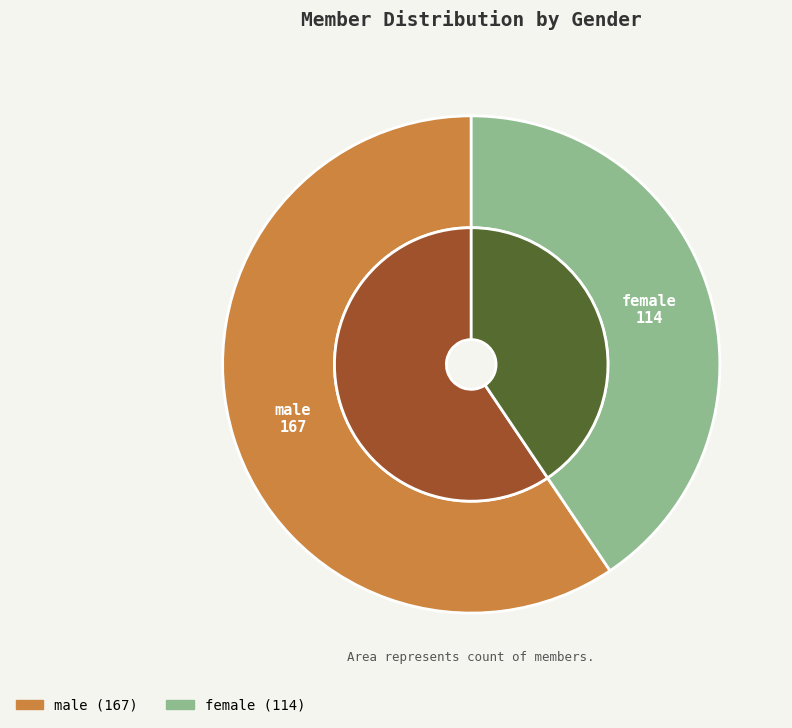

How many segments does this pie chart have?

2